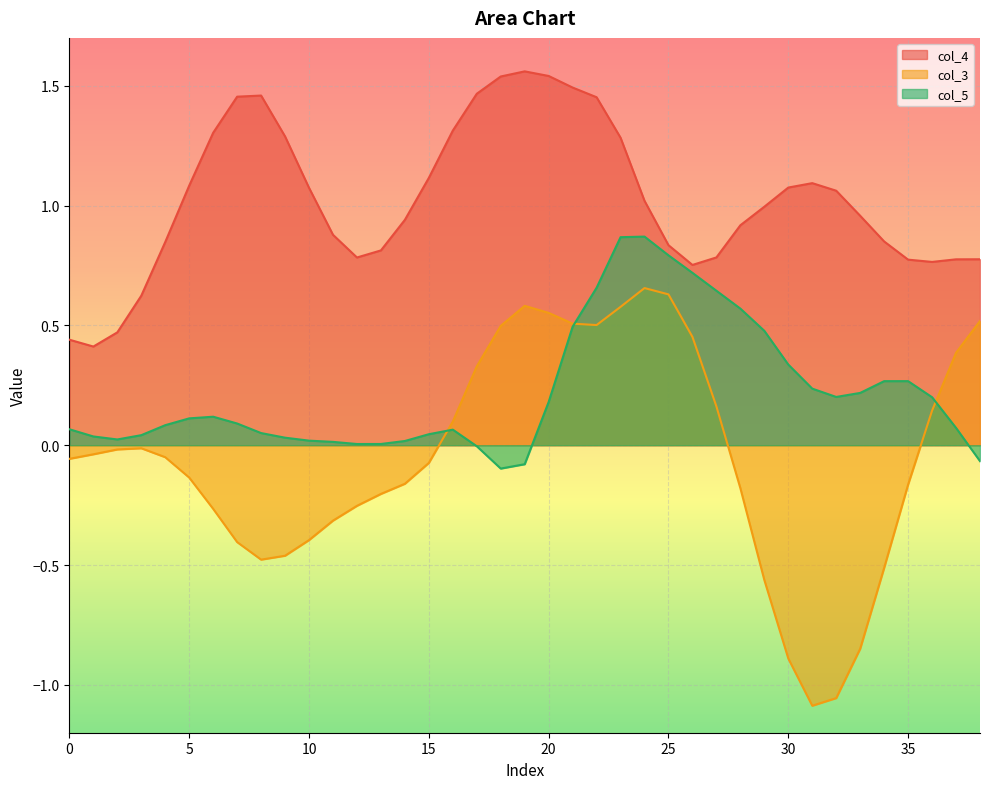

At which label does col_3 reach its peak?

24